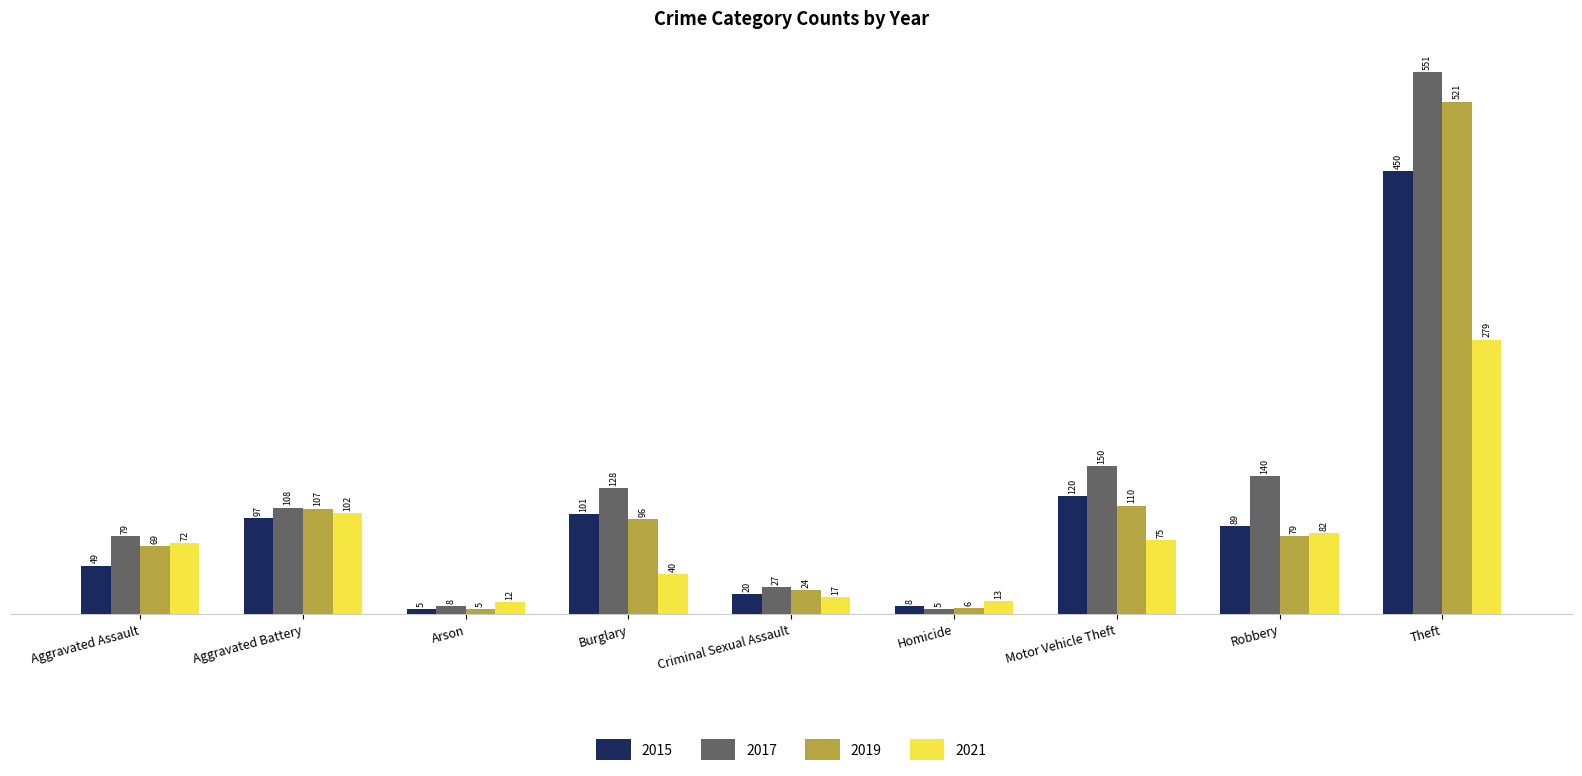

At which category is the sum across all series the highest?

Theft